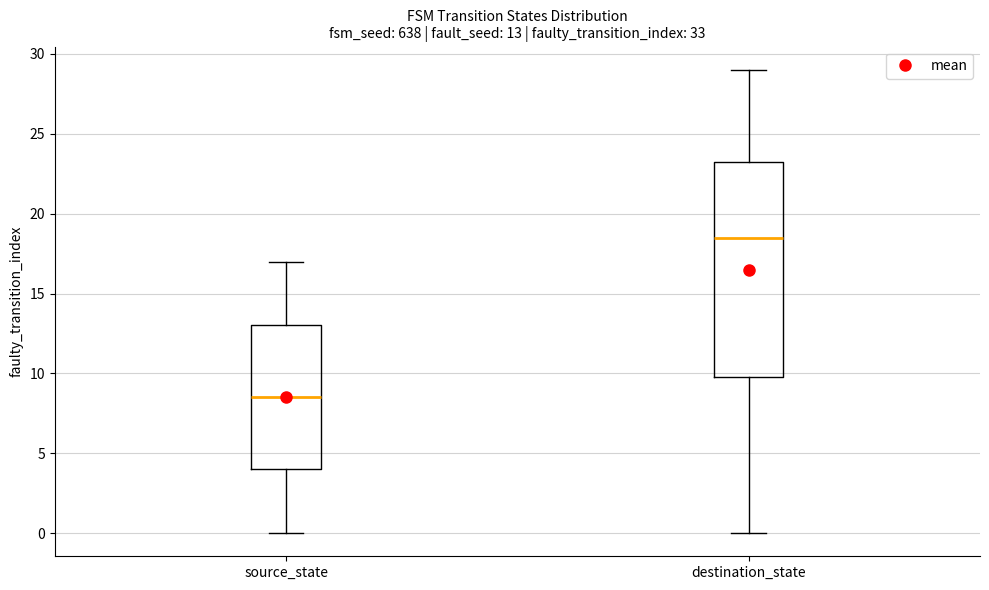

Which box is the tallest, from its lower edge to its upper edge?

destination_state